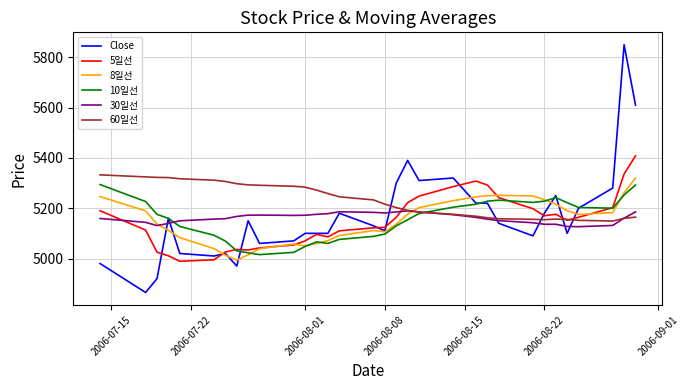

Which series has the widest spread of values?

Close